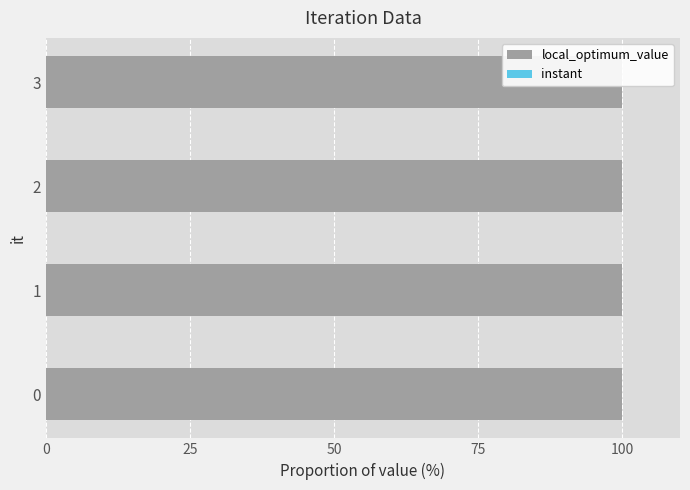

How many groups of bars are there?

4